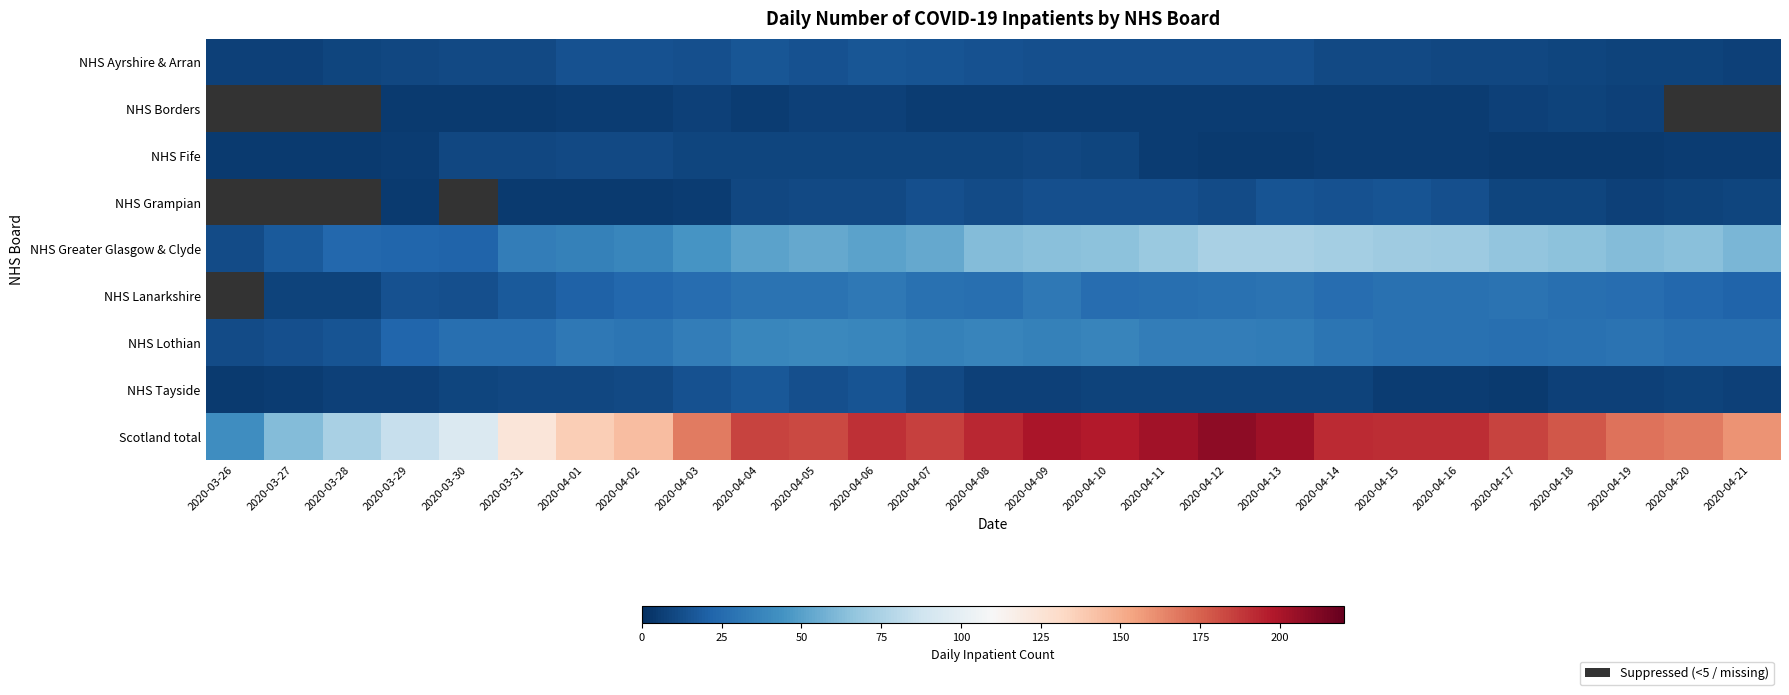

The NHS Ayrshire & Arran series shows 7.2 at 2020-04-03. True or false?

False